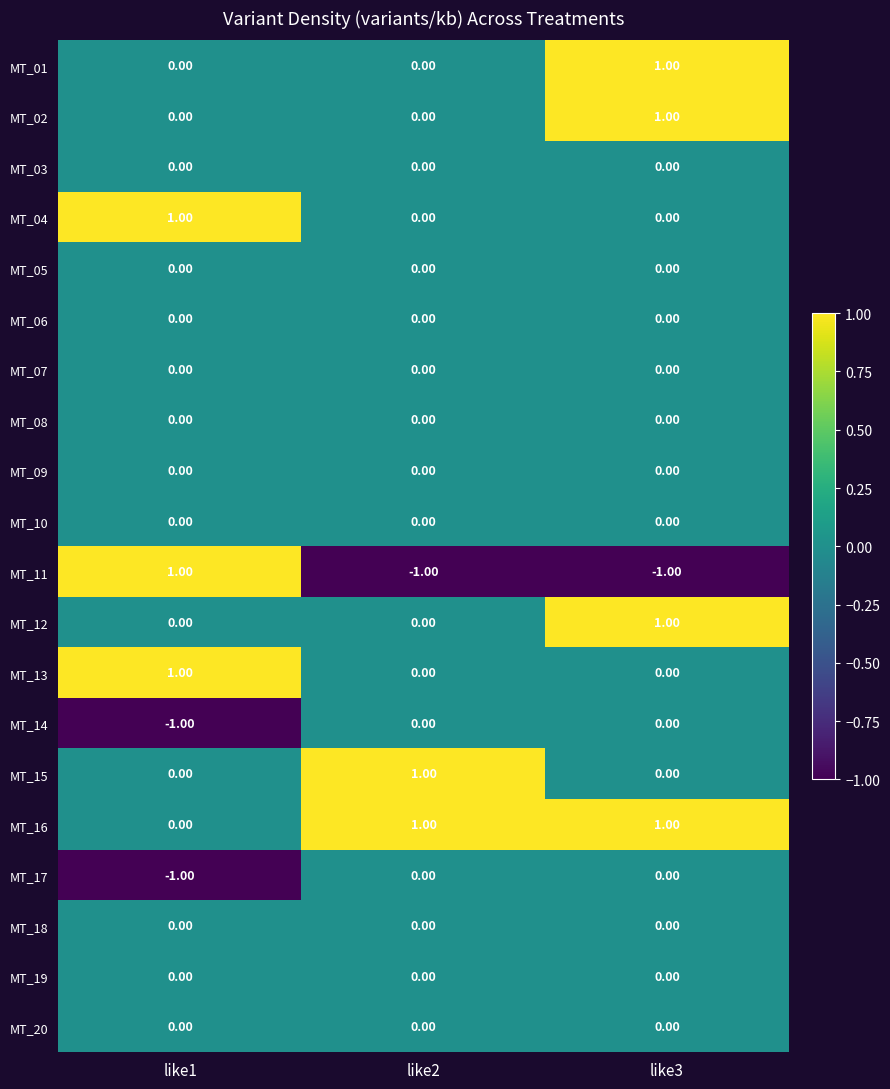

Which series has the largest total across all categories?

MT_16